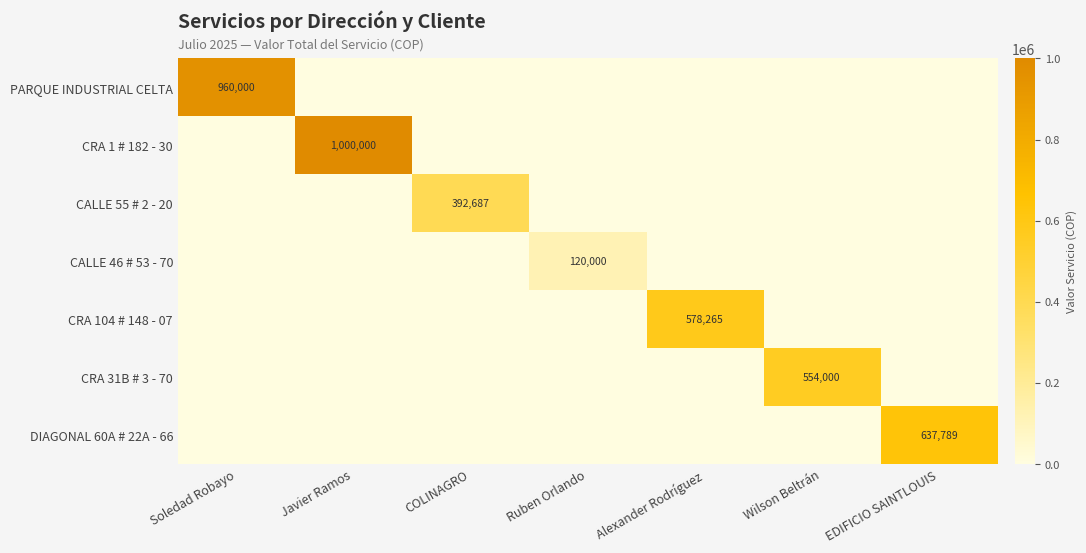

List the labels in order of DIAGONAL 60A # 22A - 66 value, smallest first.

Soledad Robayo, Javier Ramos, COLINAGRO, Ruben Orlando, Alexander Rodríguez, Wilson Beltrán, EDIFICIO SAINTLOUIS